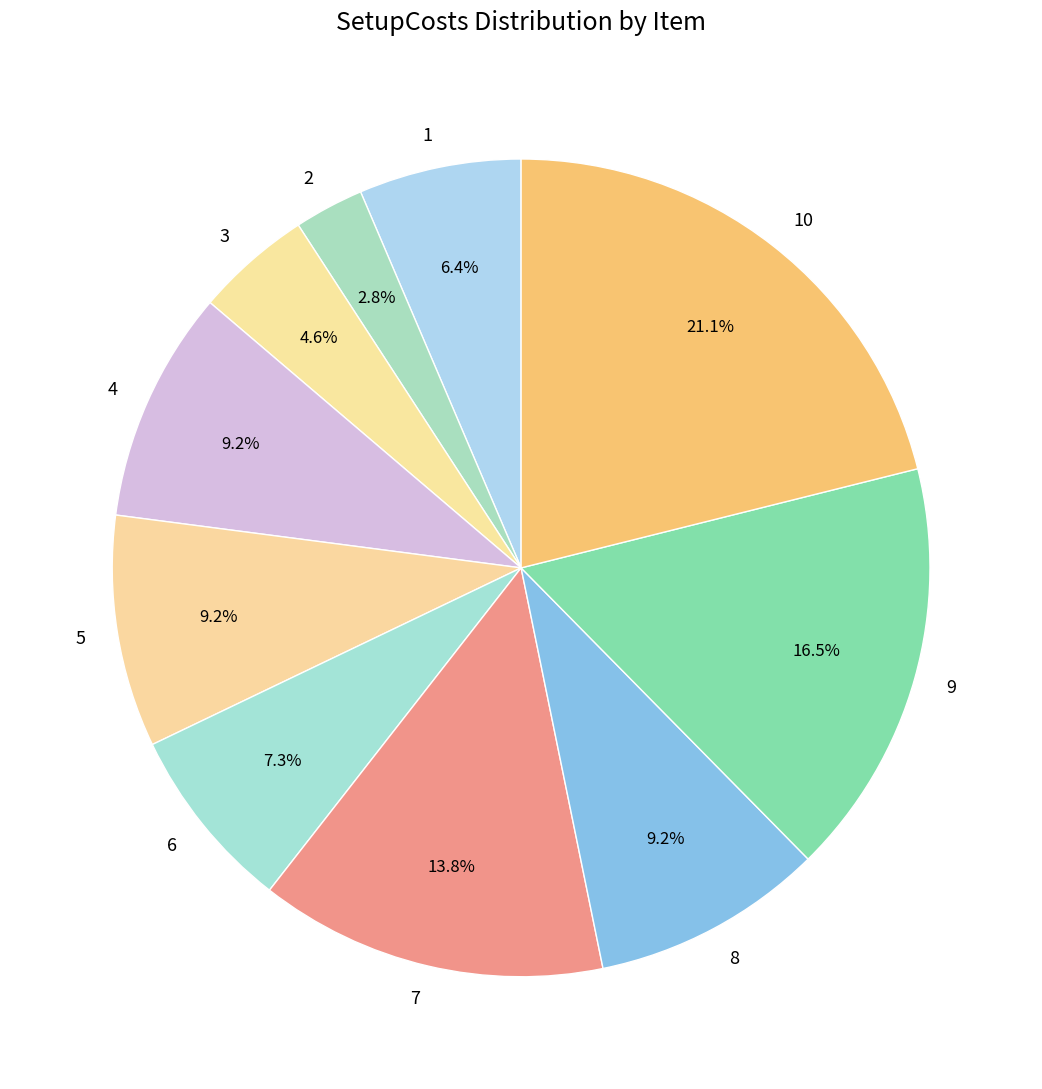

Between 2 and 5, which is larger?

5